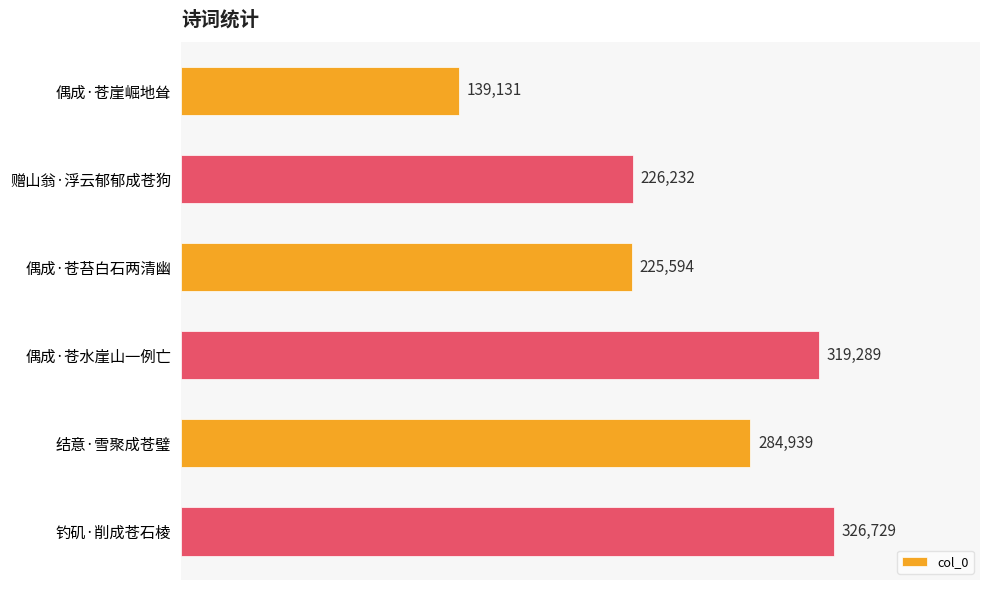

What is the difference between the maximum and minimum values?

187598